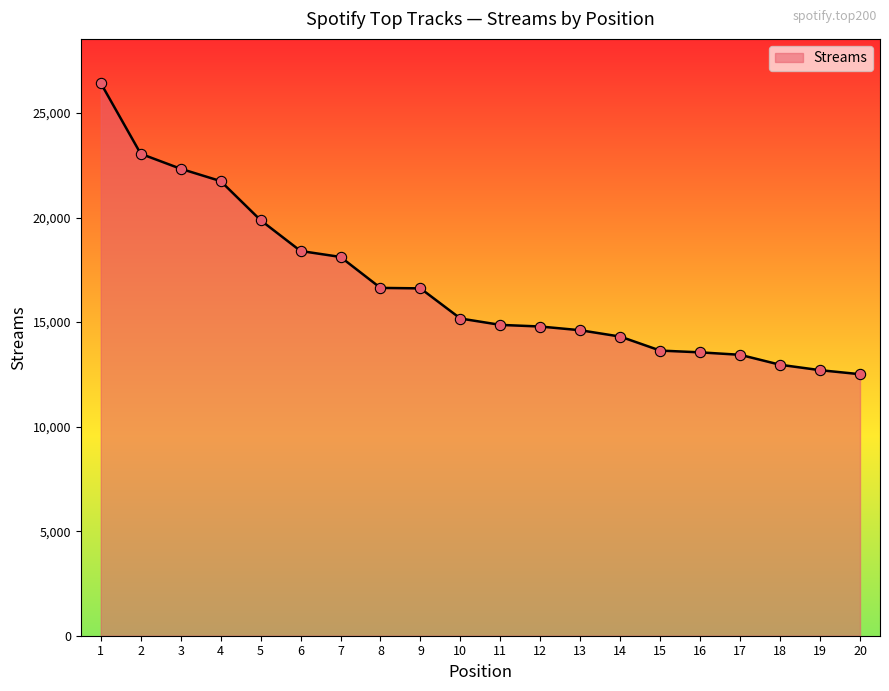

Between 2 and 13, which is larger?

2